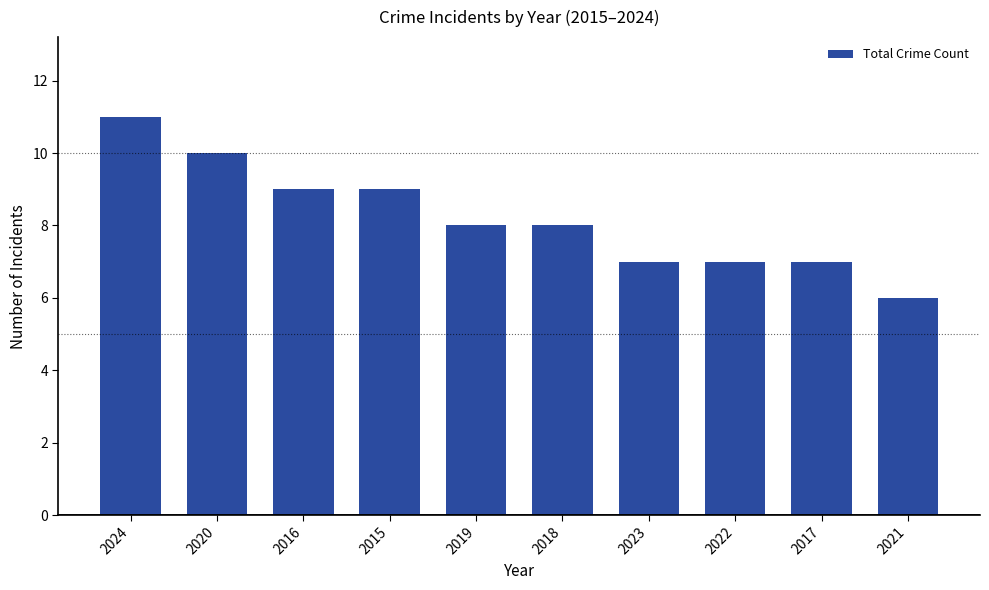

Reading right to left, transcribe all the data shown in this chart.

6	7	7	7	8	8	9	9	10	11